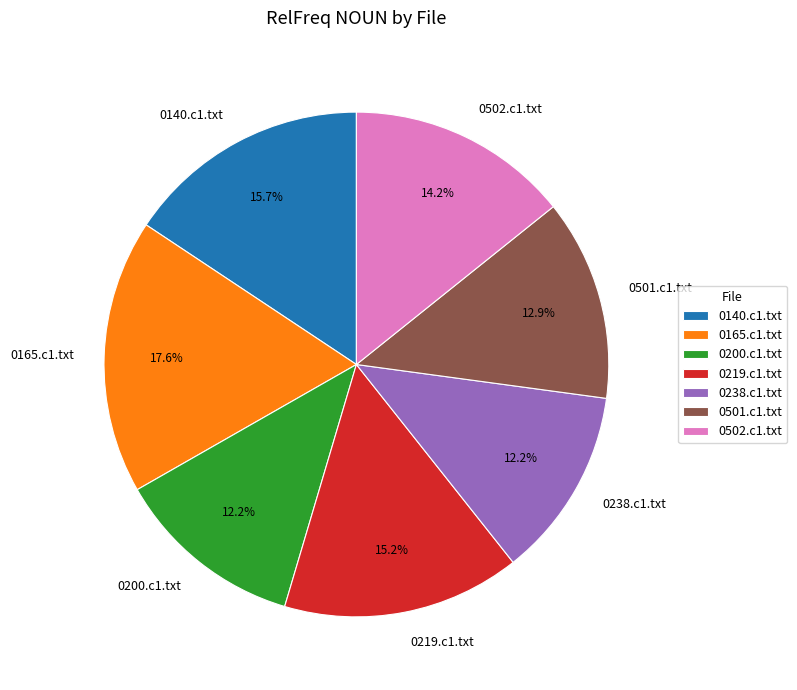

What is the largest slice in the pie chart?

0165.c1.txt